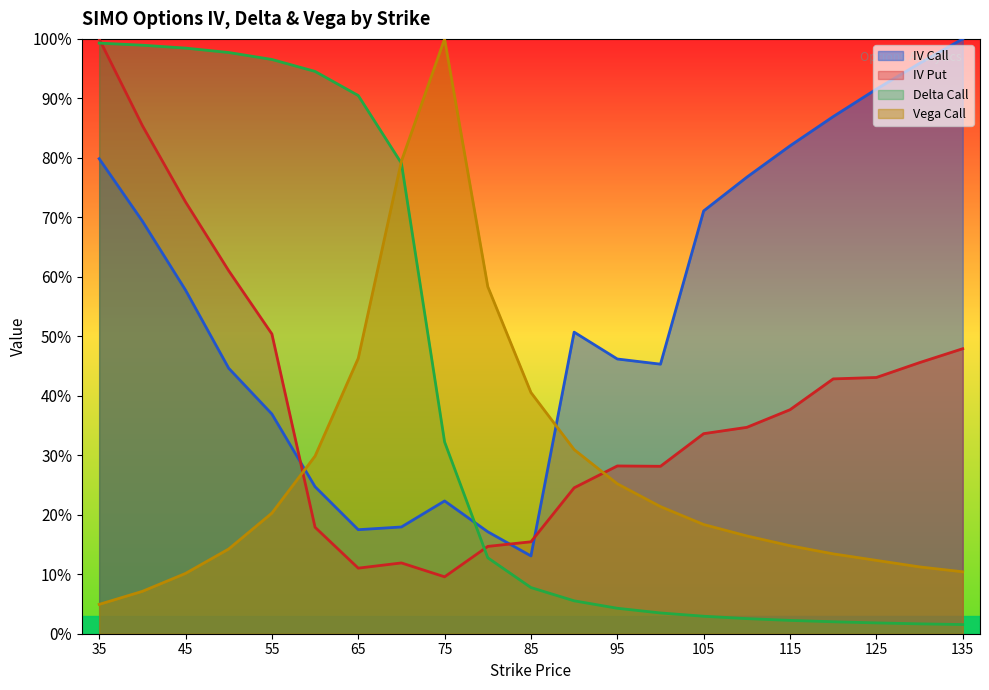

After their last crossing, which series has the higher values: iv_put or delta_call?

iv_put